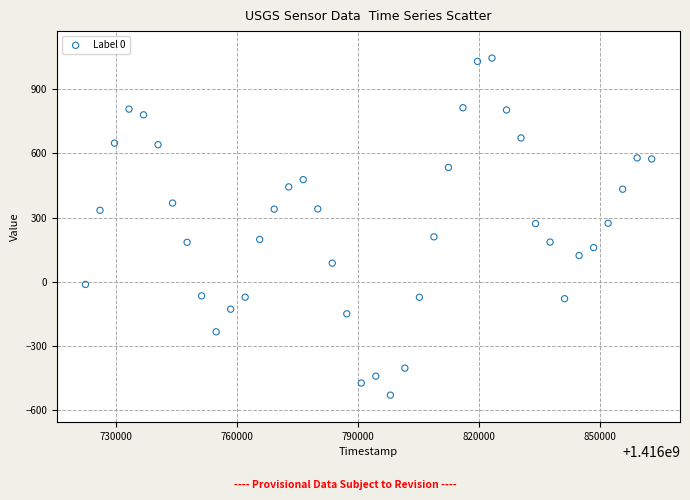

What is the range of Y values (max minus min)?

1574.4